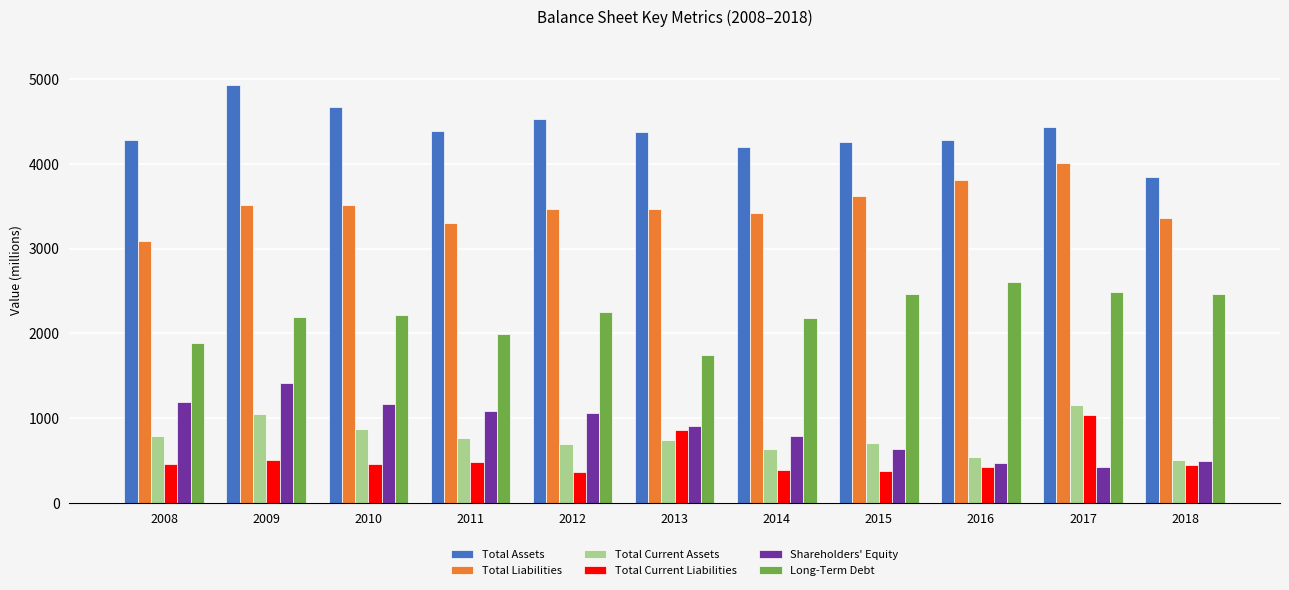

What is the difference between the second highest and minimum values in the Long-Term Debt series?

752